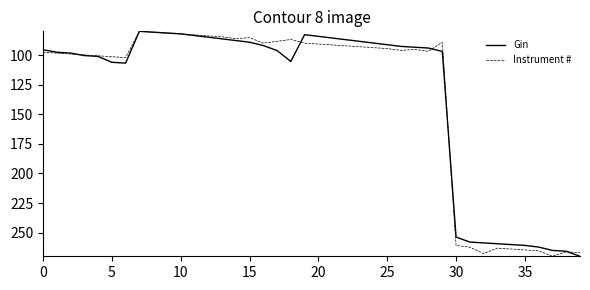

What is the minimum value shown in the chart?

80.0